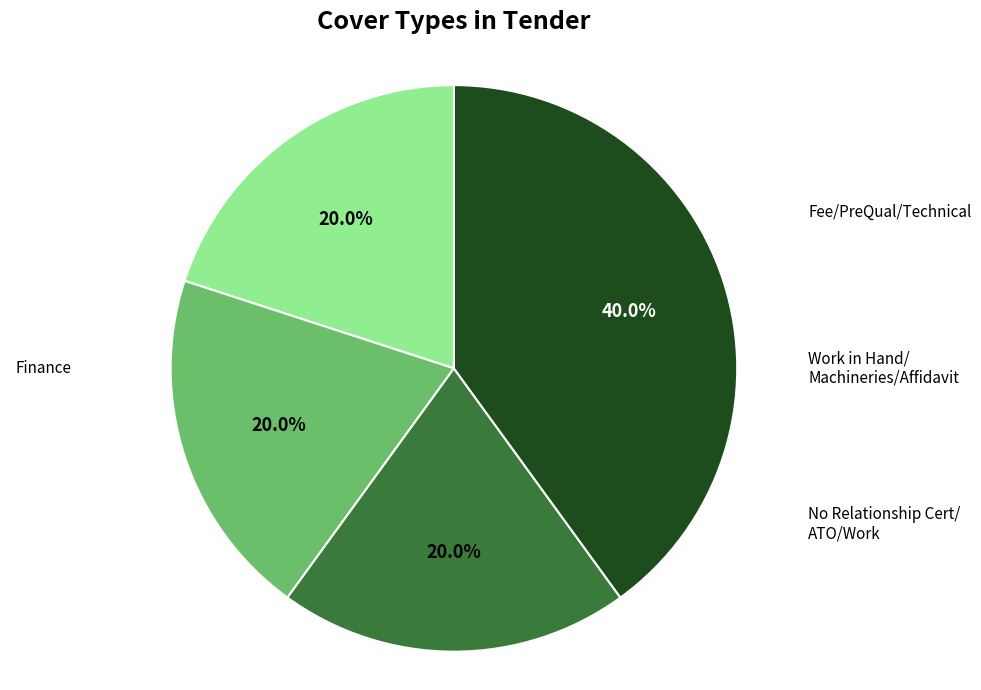

Is there a majority slice in this chart?

No